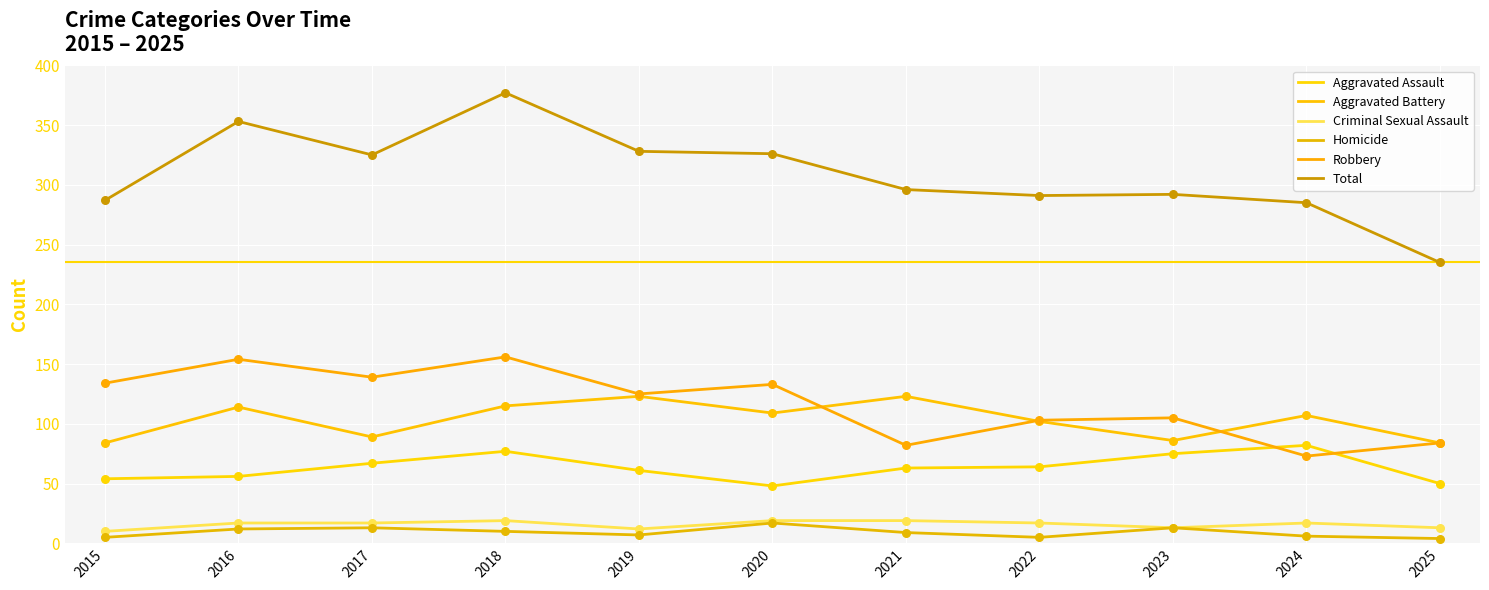

What is the total value across all series at 2016?

706